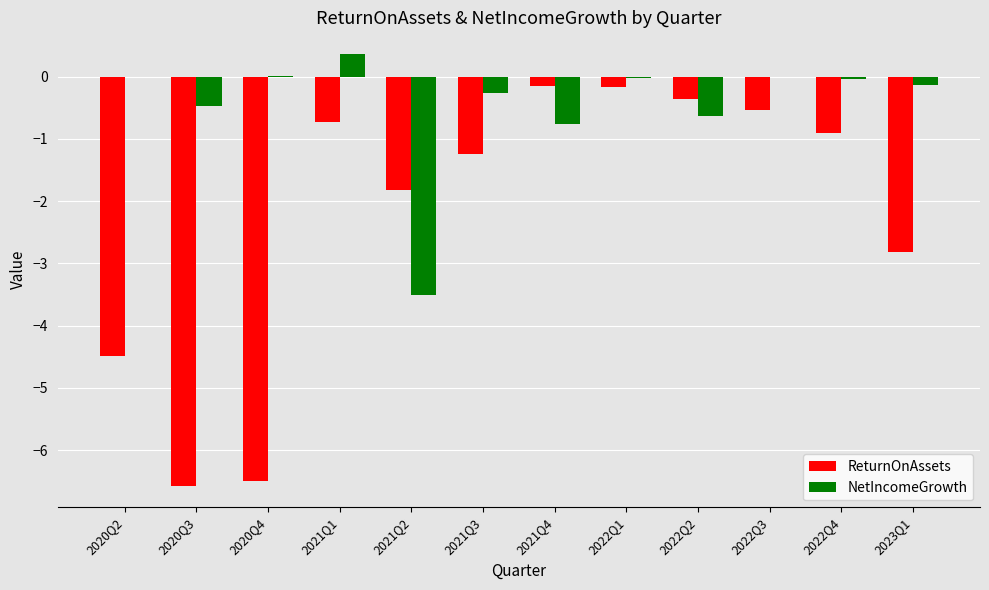

What is the sum of the ReturnOnAssets values at 2022Q2 and 2021Q3?

-1.6